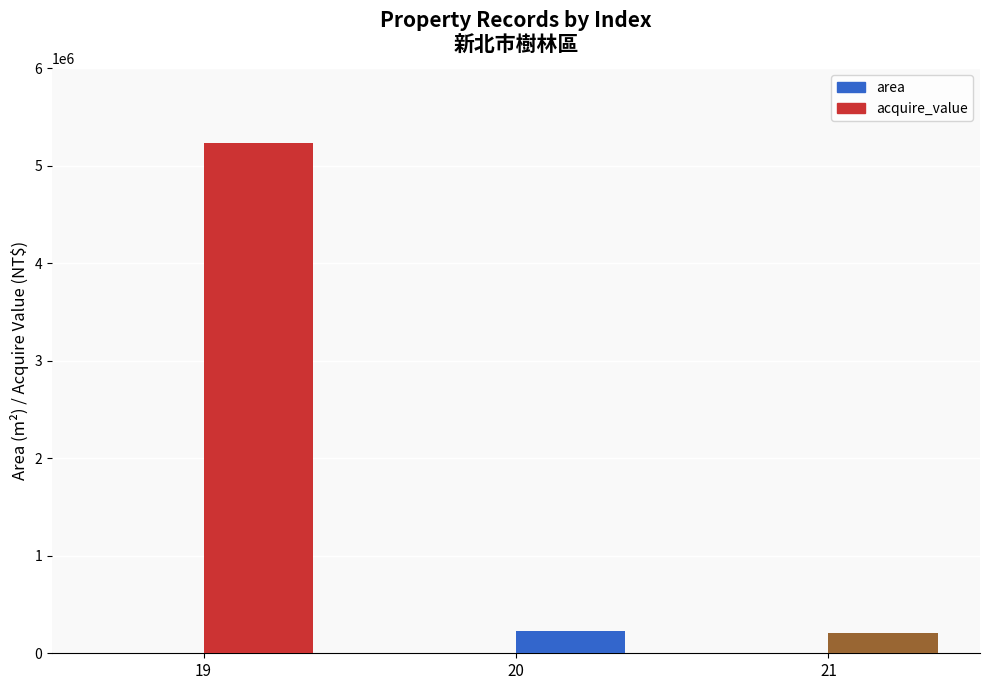

Are the bars horizontal?

No